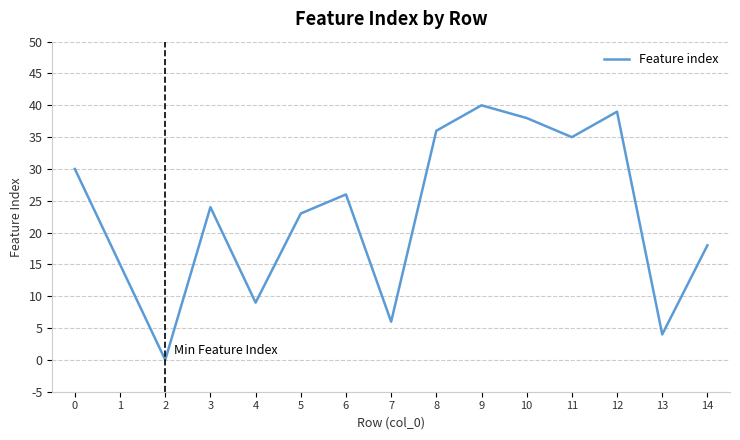

Rank the categories by value from lowest to highest.

2, 13, 7, 4, 1, 14, 5, 3, 6, 0, 11, 8, 10, 12, 9